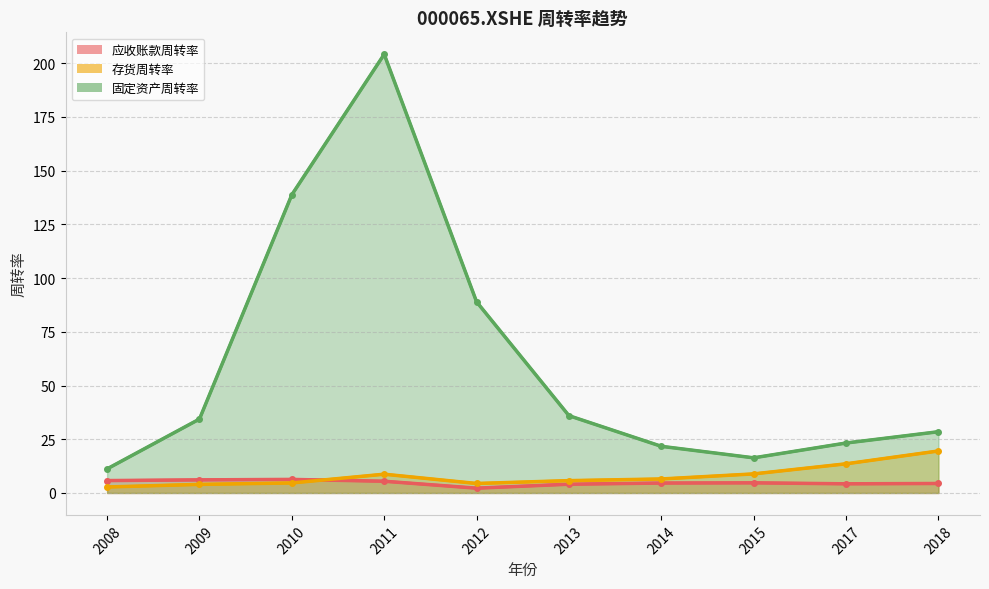

What is the difference between the highest and lowest values at 2015?

11.6